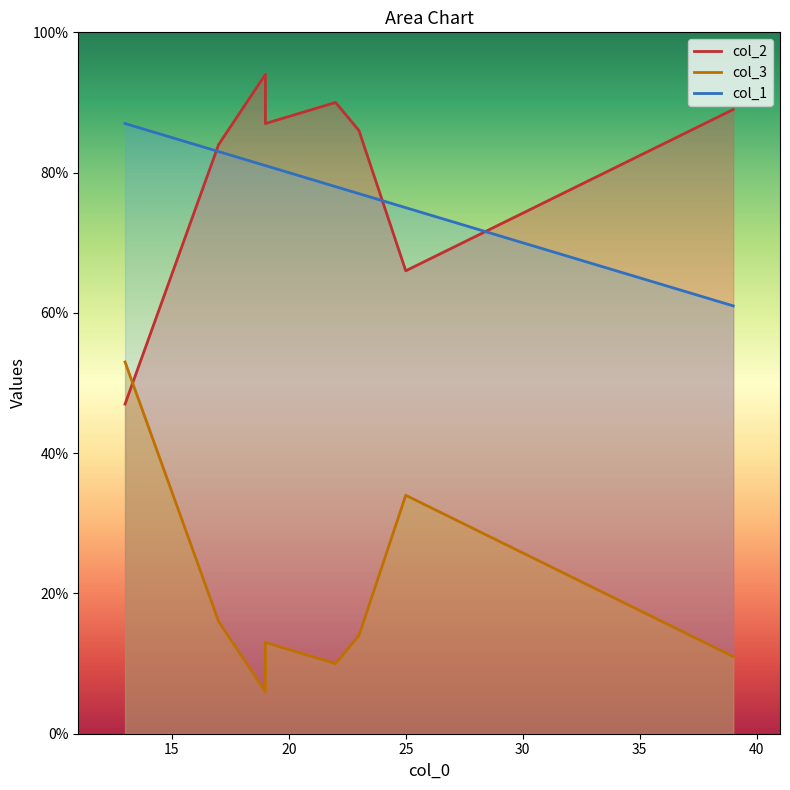

What is the smallest value displayed?

6